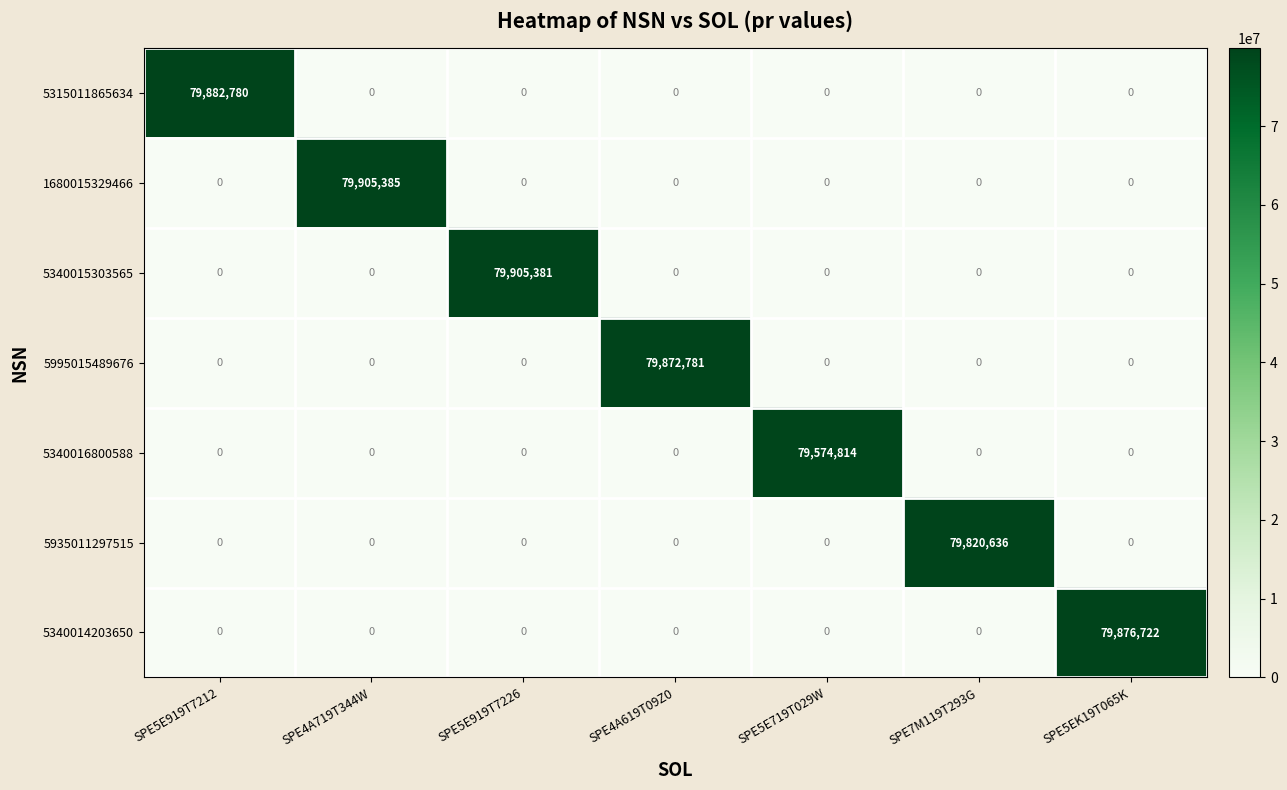

The value of 5315011865634 at SPE5E719T029W is 0. True or false?

True